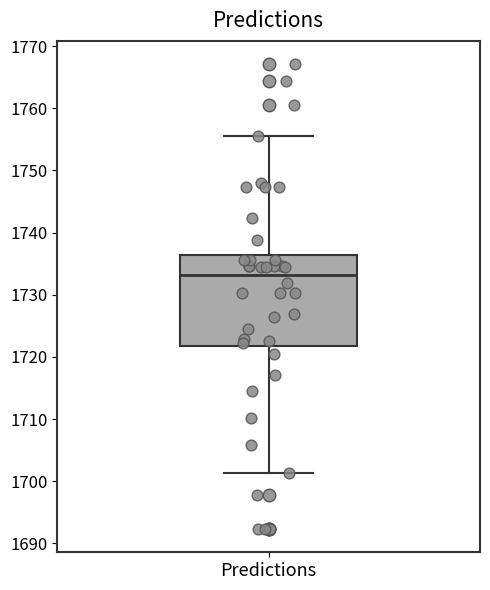

Where is the upper edge of the box for Predictions on the y-axis? The values are not printed on the chart, so give them approximately, as read against the axis.

1736